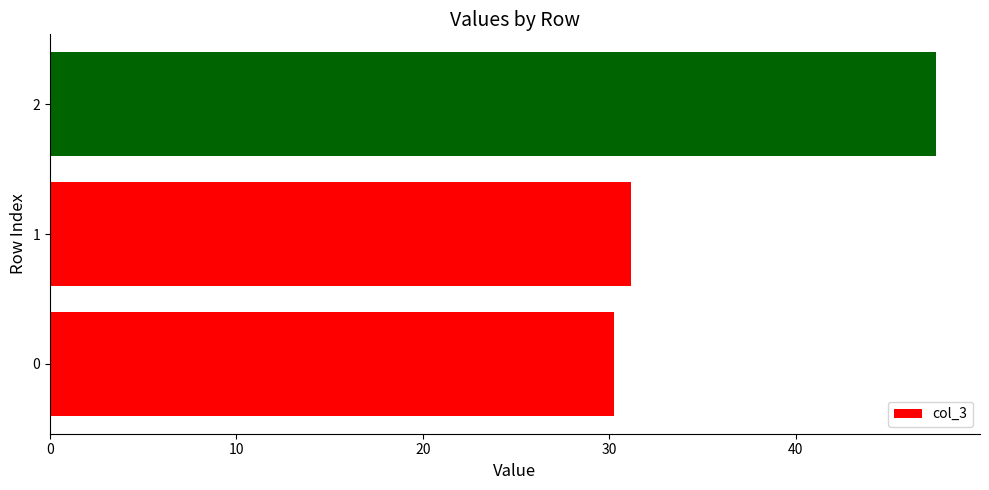

The chart shows a value of 30.3 at 0. True or false?

True